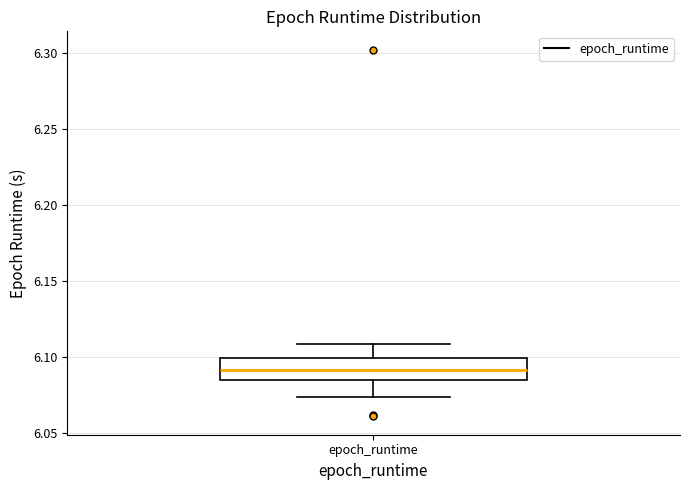

Where is the upper edge of the box for epoch_runtime on the y-axis? The values are not printed on the chart, so give them approximately, as read against the axis.

6.100